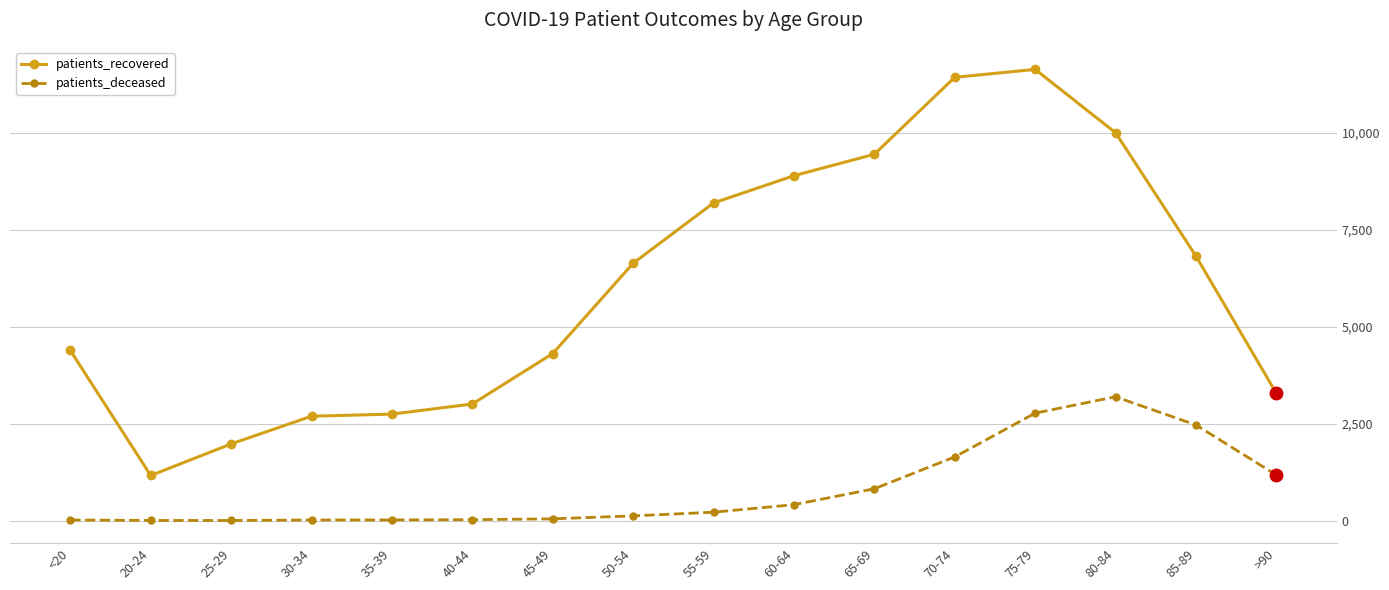

At which category does patients_recovered reach its first local valley?

20-24